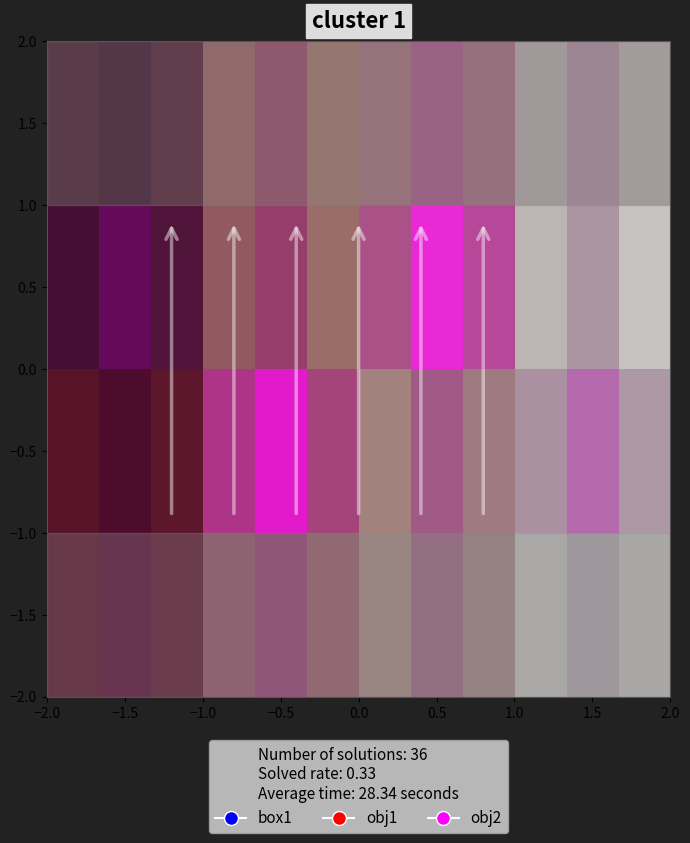

How many data points in −0.5 are less than 0?

2